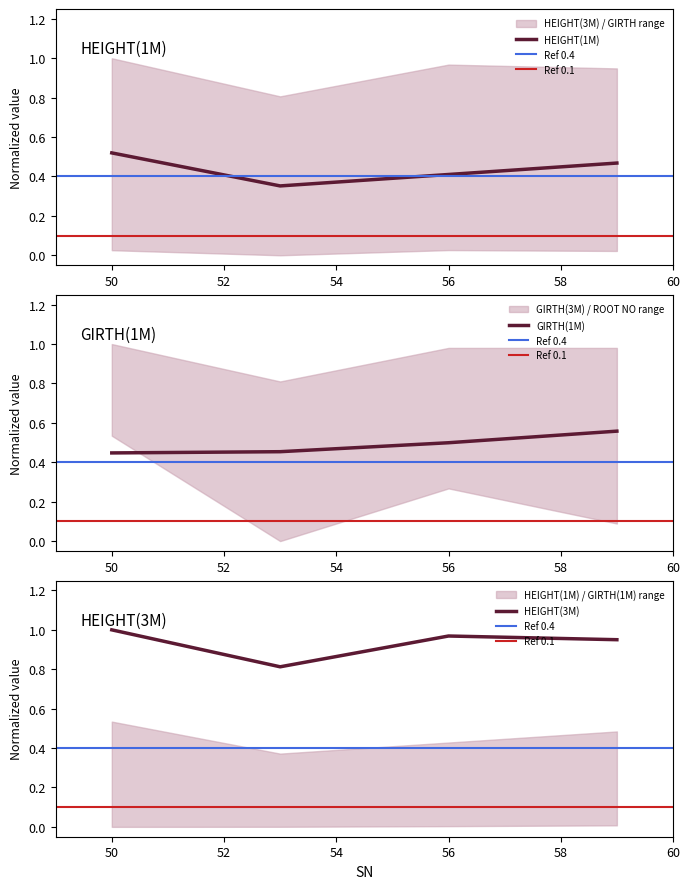

What is the total value across all series at 50?

2.0